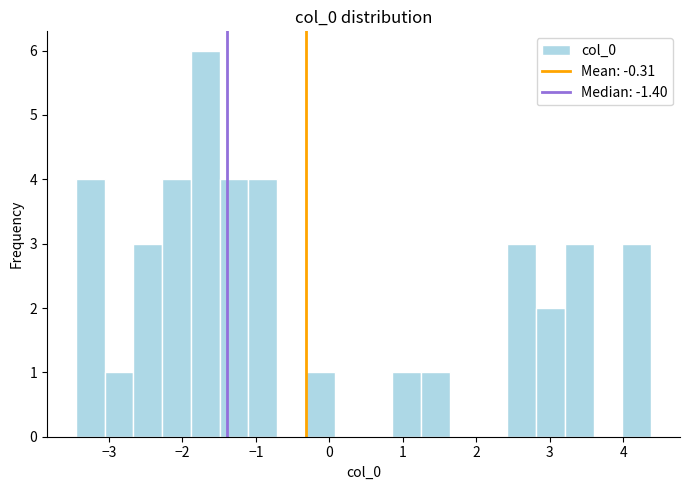

Read against the x-axis, roughly where is the centre of the tallest bar?

-1.7